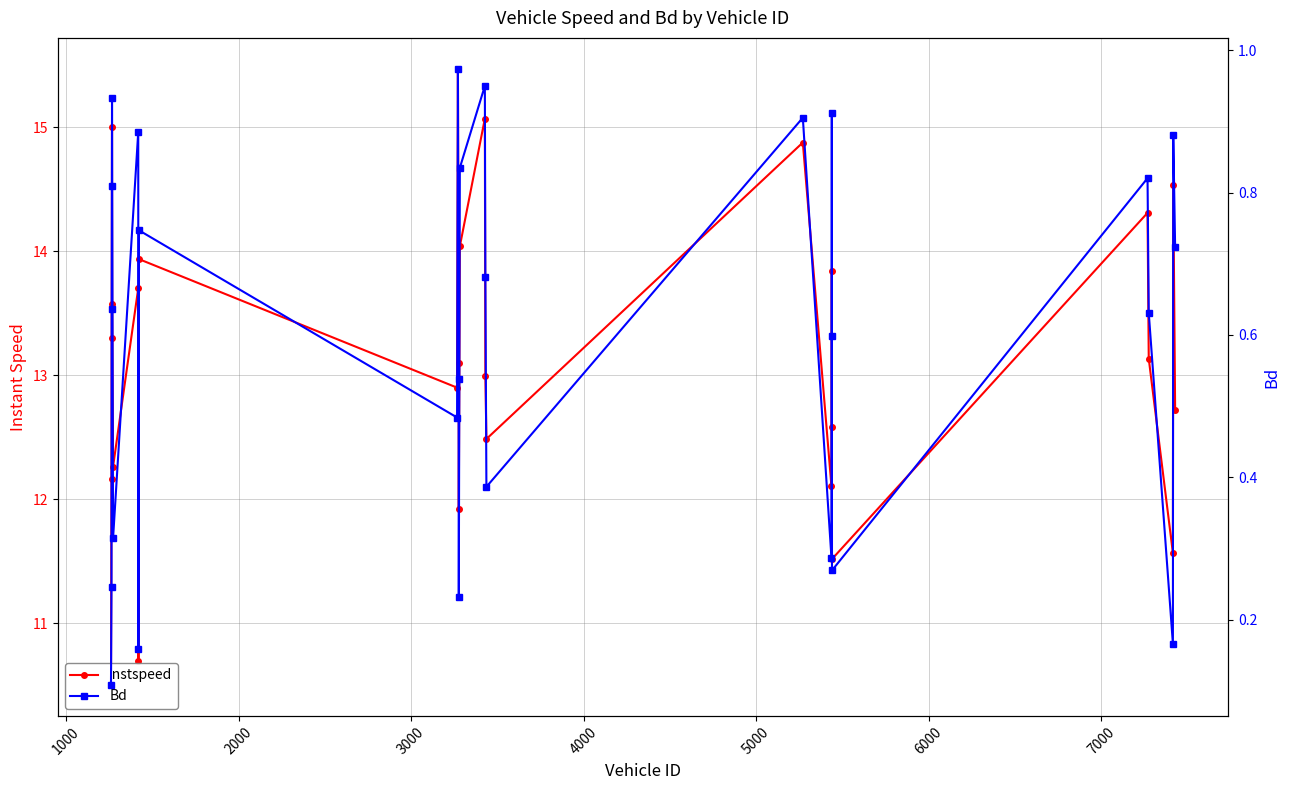

What is the sum of all instspeed values?

354.3